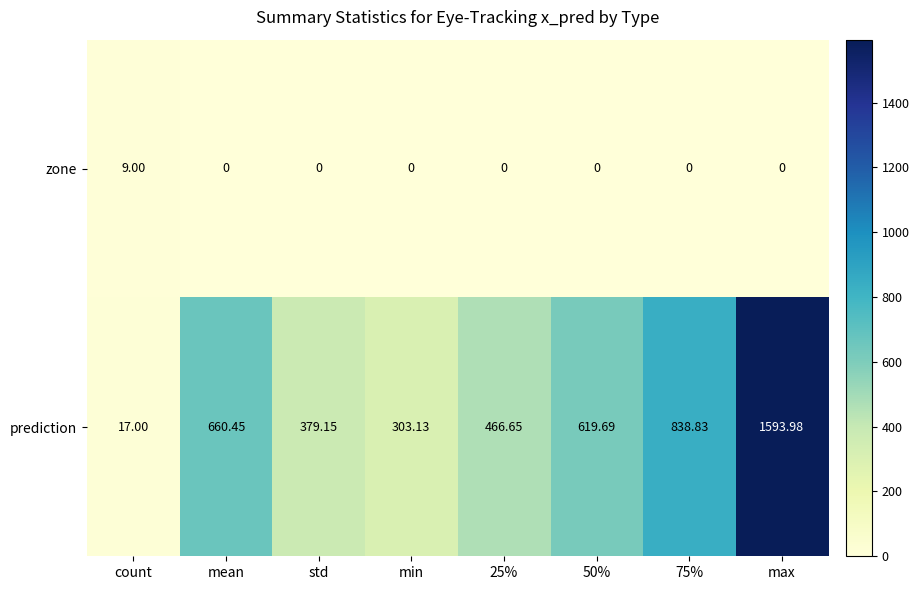

Between count and 75%, which series saw the biggest shift?

prediction